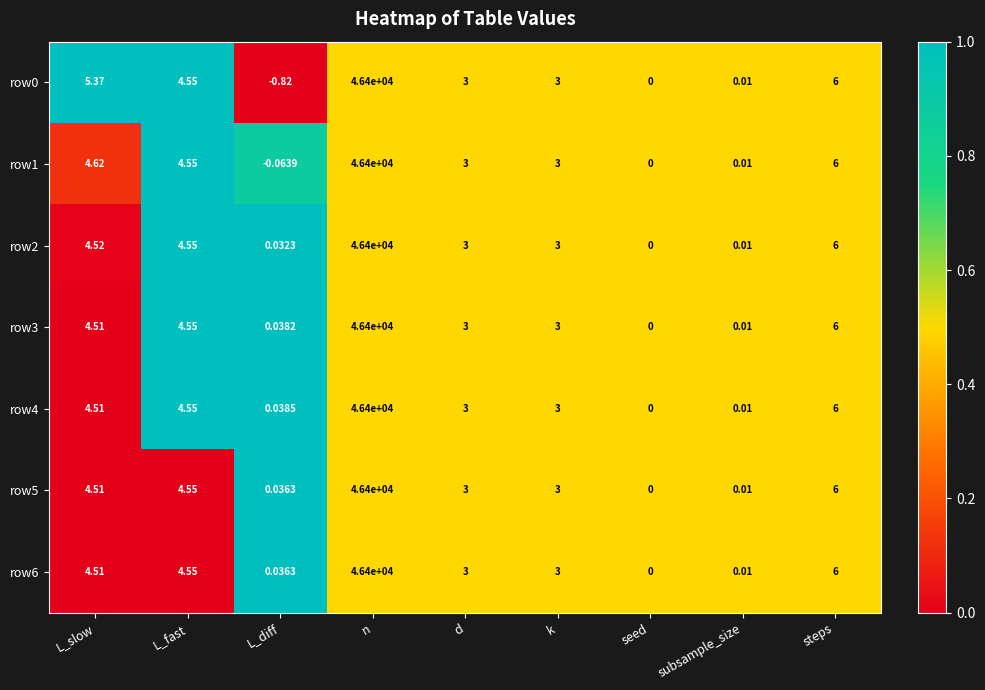

Where does the row6 series first go above 3?

L_slow